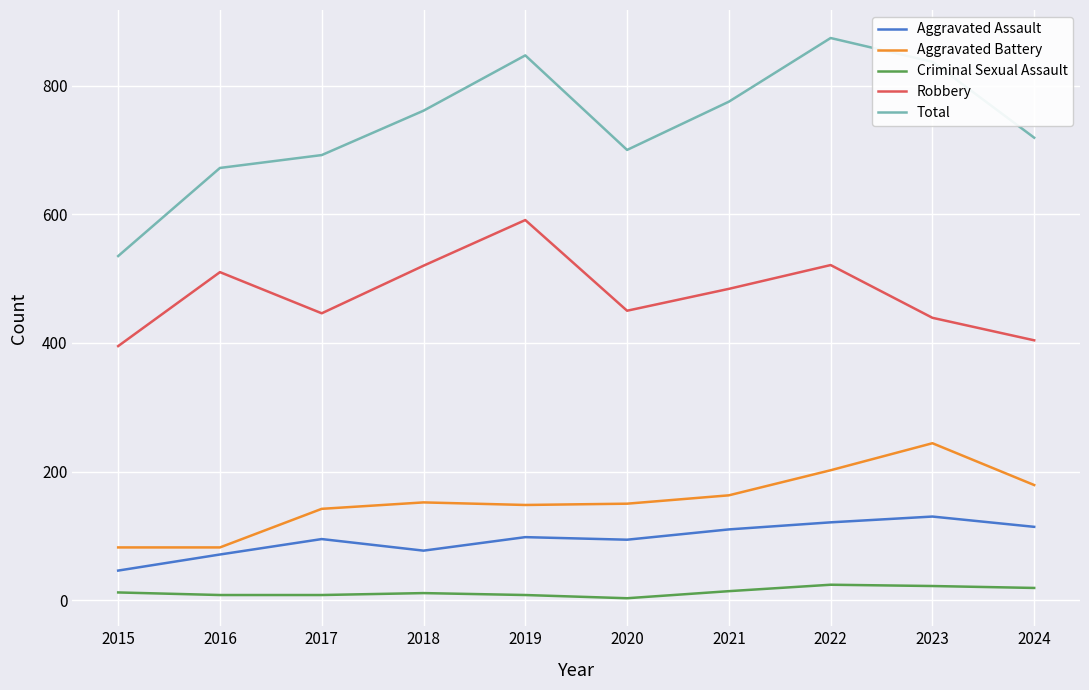

What is the greatest value displayed?

874